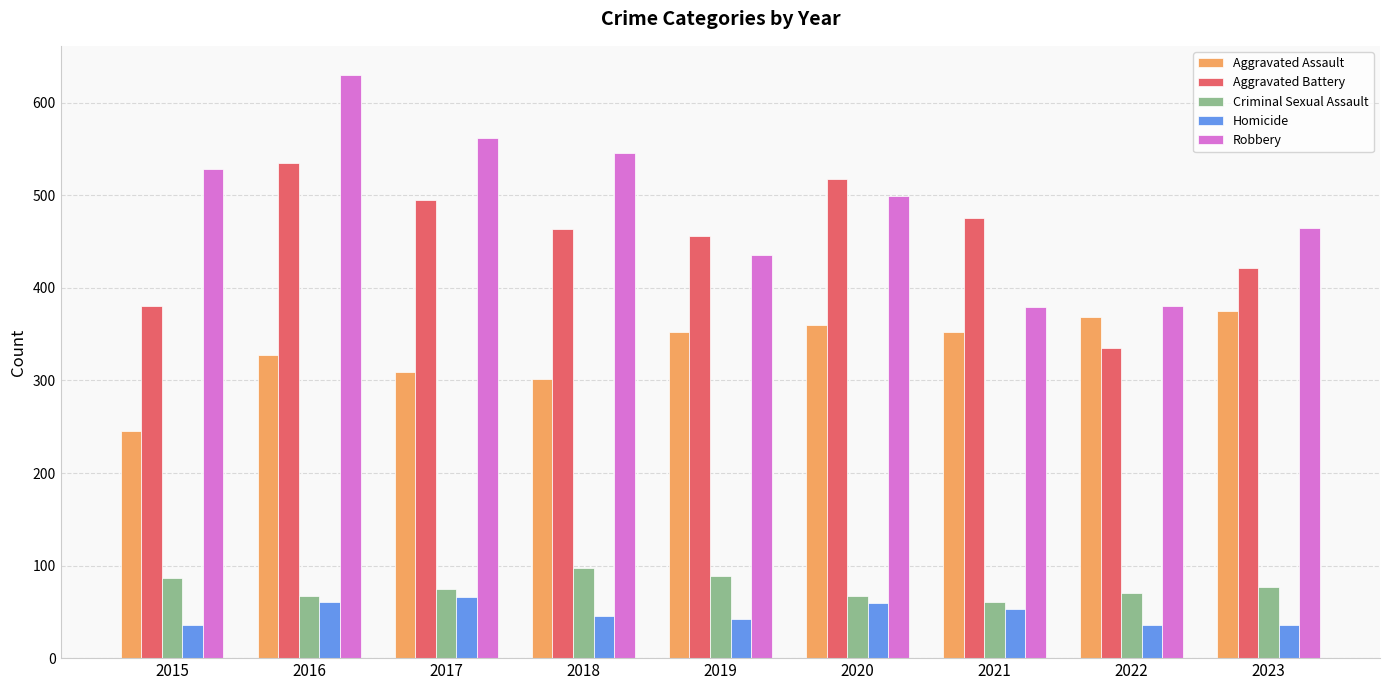

Is it true that Criminal Sexual Assault equals 124 at 2019?

False